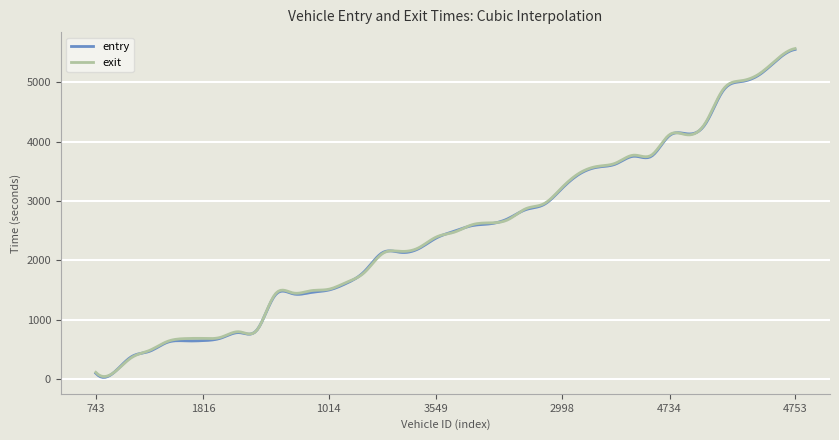

What is the difference between the maximum and minimum values in the exit series?

5458.5